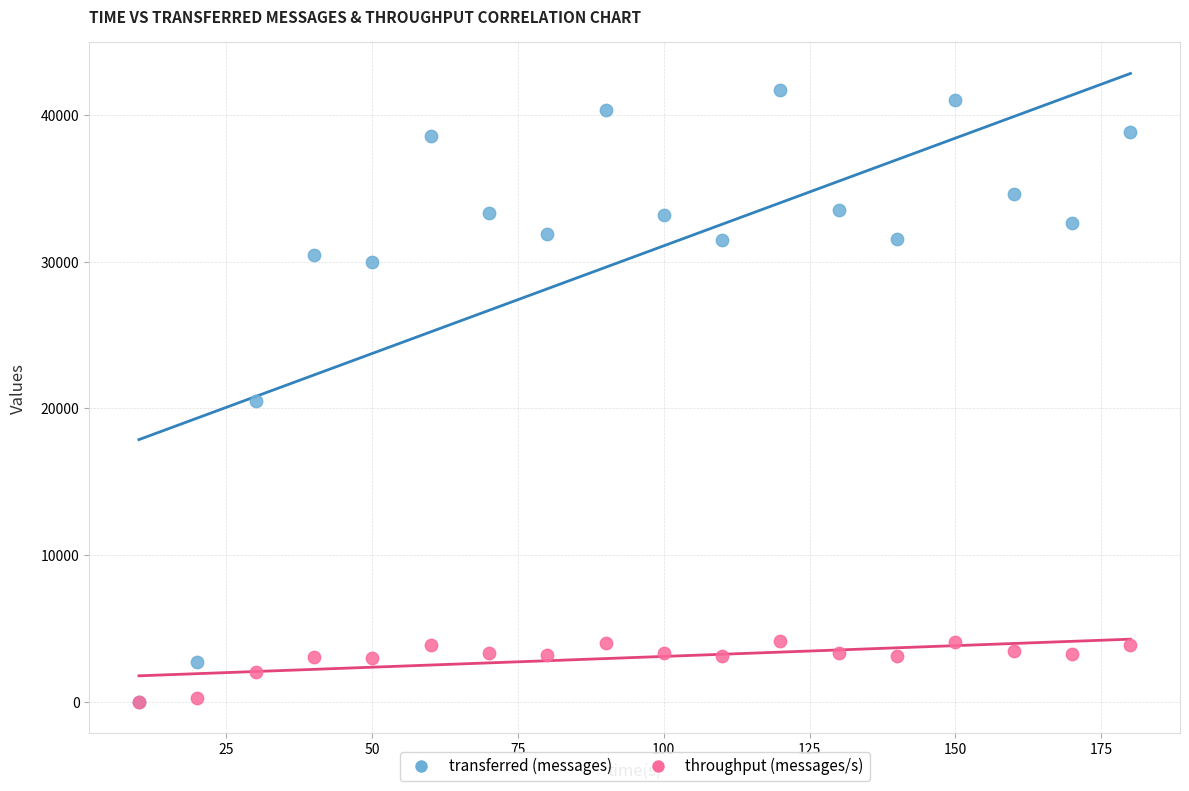

Which series has the largest Y range (max minus min)?

transferred (messages)